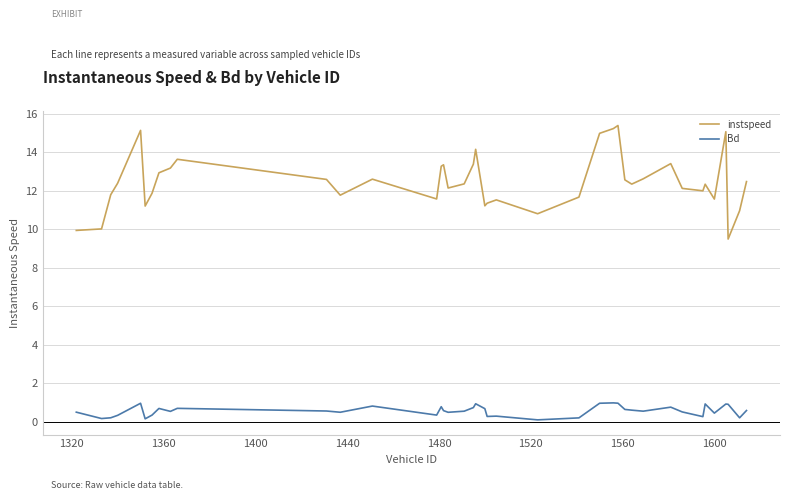

How many lines are shown in the chart?

2